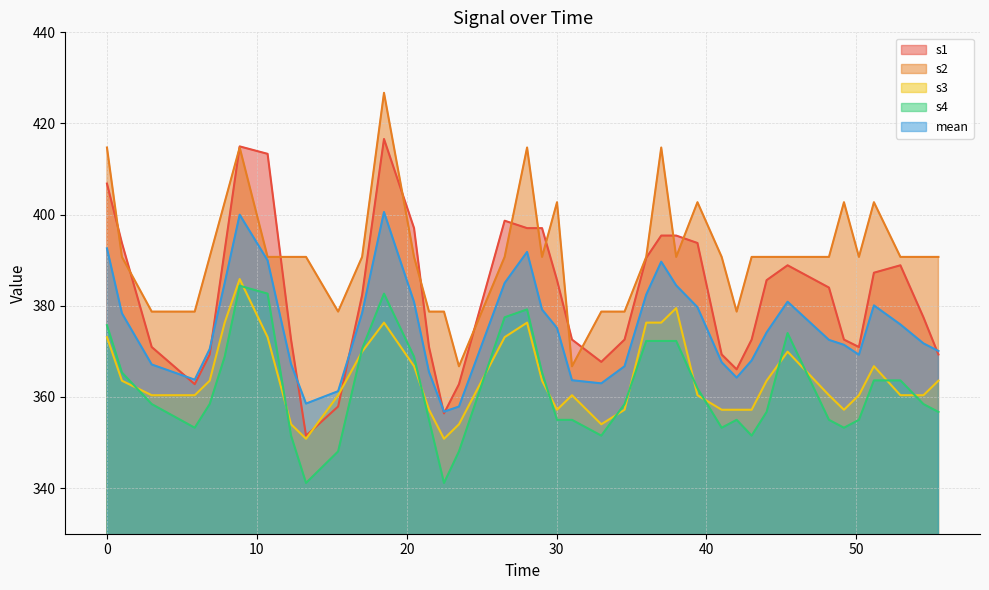

Reading left to right, extract all data points from this chart.

s1: 406.8	393.8	371.0	362.8	369.3	392.1	415.0	413.3	372.6	351.5	357.9	382.4	416.6	397.0	371.0	356.4	362.8	398.7	397.0	397.0	385.6	372.6	367.7	372.6	390.5	395.4	395.4	393.8	369.3	366.1	372.6	385.6	388.9	384.0	372.6	371.0	387.3	388.9	377.5	369.3
s2: 414.7	390.7	378.7	378.7	390.7	402.7	414.7	390.7	390.7	390.7	378.7	390.7	426.7	390.7	378.7	378.7	366.7	390.7	414.7	390.7	402.7	366.7	378.7	378.7	390.7	414.7	390.7	402.7	390.7	378.7	390.7	390.7	390.7	390.7	402.7	390.7	402.7	390.7	390.7	390.7
s3: 373.1	363.6	360.4	360.4	363.6	376.3	385.9	373.1	354.0	350.8	360.4	369.9	376.3	366.8	357.2	350.8	354.0	373.1	376.3	363.6	357.2	360.4	354.0	357.2	376.3	376.3	379.5	360.4	357.2	357.2	357.2	363.6	369.9	360.4	357.2	360.4	366.8	360.4	360.4	363.6
s4: 375.7	365.4	358.4	353.2	358.4	368.8	384.4	382.7	351.5	341.1	348.1	370.6	382.7	368.8	355.0	341.1	348.1	377.5	379.2	365.4	355.0	355.0	351.5	358.4	372.3	372.3	372.3	361.9	353.2	355.0	351.5	356.7	374.0	355.0	353.2	355.0	363.6	363.6	358.4	356.7
mean: 392.6	378.4	367.1	363.8	370.5	385.0	400.0	390.0	367.2	358.5	361.3	378.4	400.6	380.8	365.5	356.8	357.9	385.0	391.8	379.2	375.1	363.7	363.0	366.7	382.5	389.7	384.5	379.7	367.6	364.2	368.0	374.2	380.9	372.5	371.4	369.3	380.1	375.9	371.8	370.1